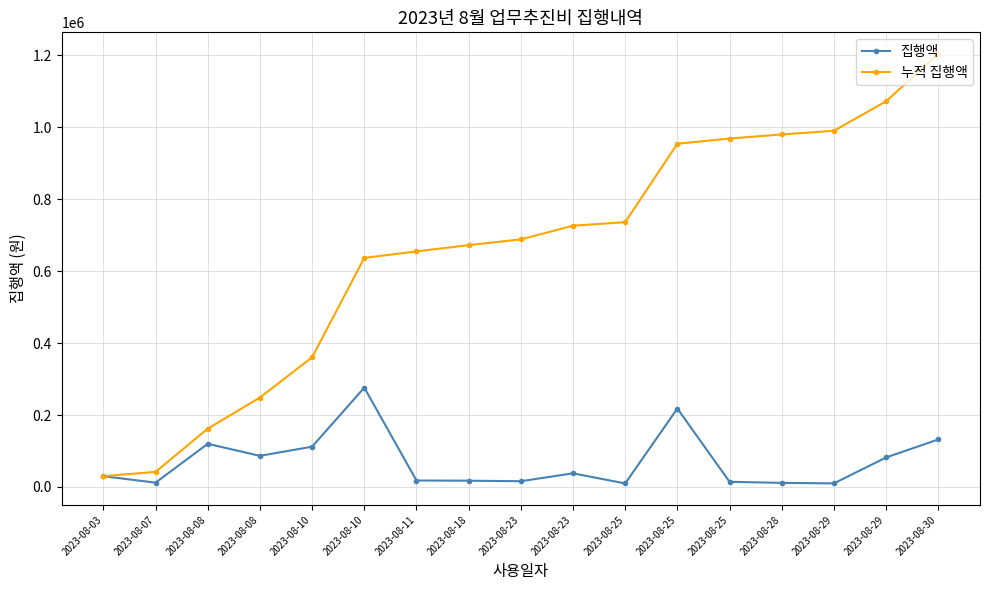

Reading left to right, extract all data points from this chart.

집행액: 30000	12000	120000	86500	112000	276000	18000	17500	16000	38000	9800	218000	14400	11400	10000	82000	132000
누적 집행액: 30000	42000	162000	248500	360500	636500	654500	672000	688000	726000	735800	953800	968200	979600	989600	1071600	1203600